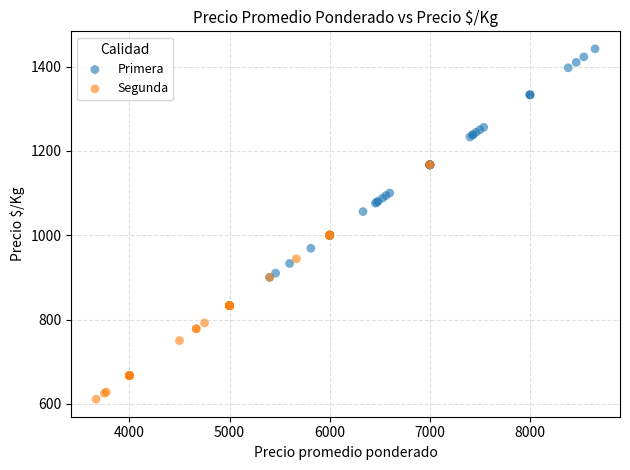

Which series has the widest spread of Y values?

Segunda